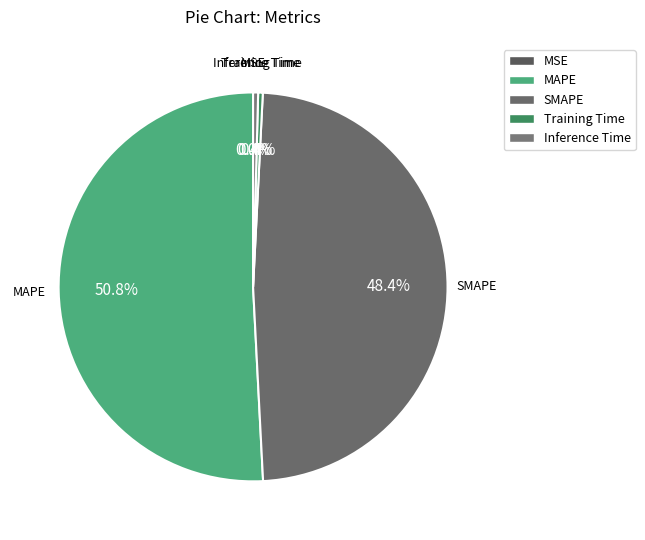

Is it true that MAPE is 63% of the pie?

False